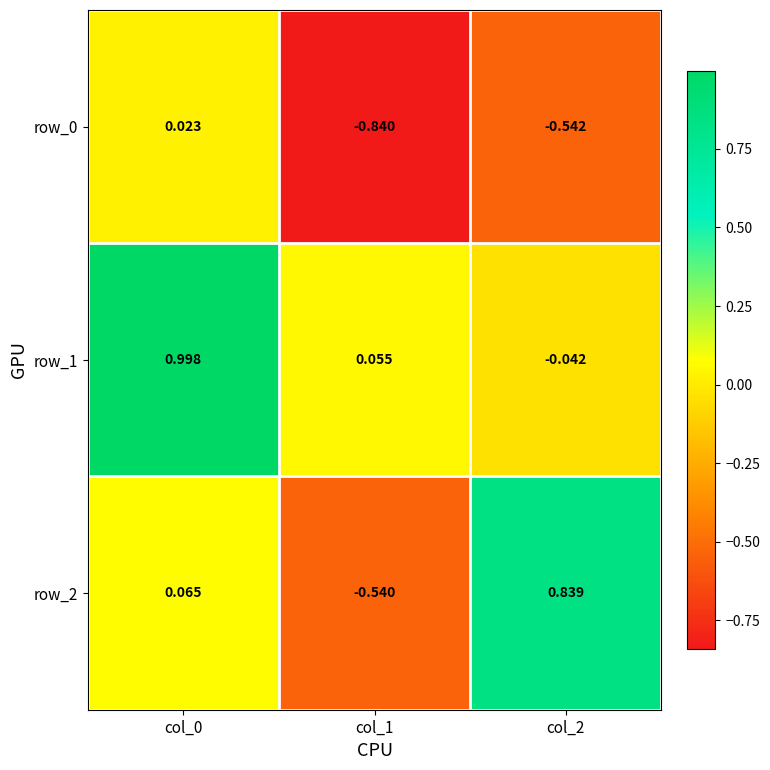

Is the value of row_0 at col_0 greater than the value of row_2 at col_2?

No